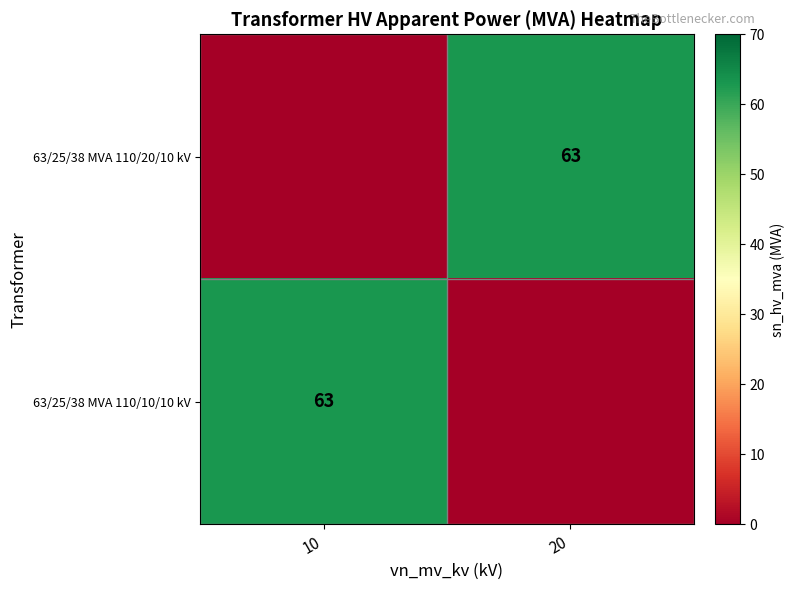

Is it true that 63/25/38 MVA 110/10/10 kV equals 63 at 10?

True